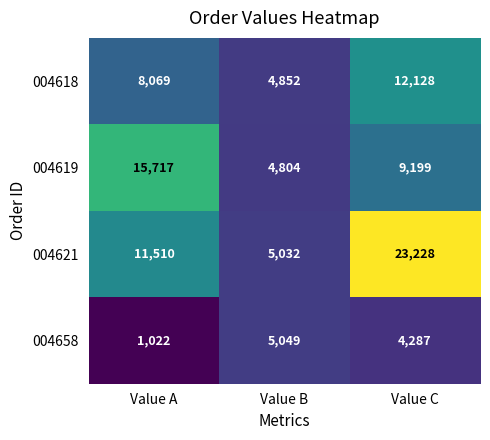

What is the maximum value shown in the chart?

23228